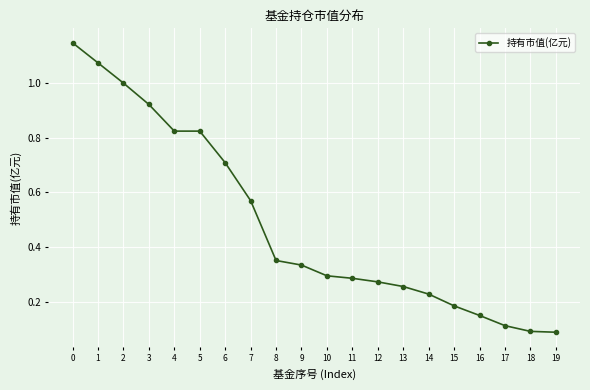

Which has a higher value, 3 or 18?

3